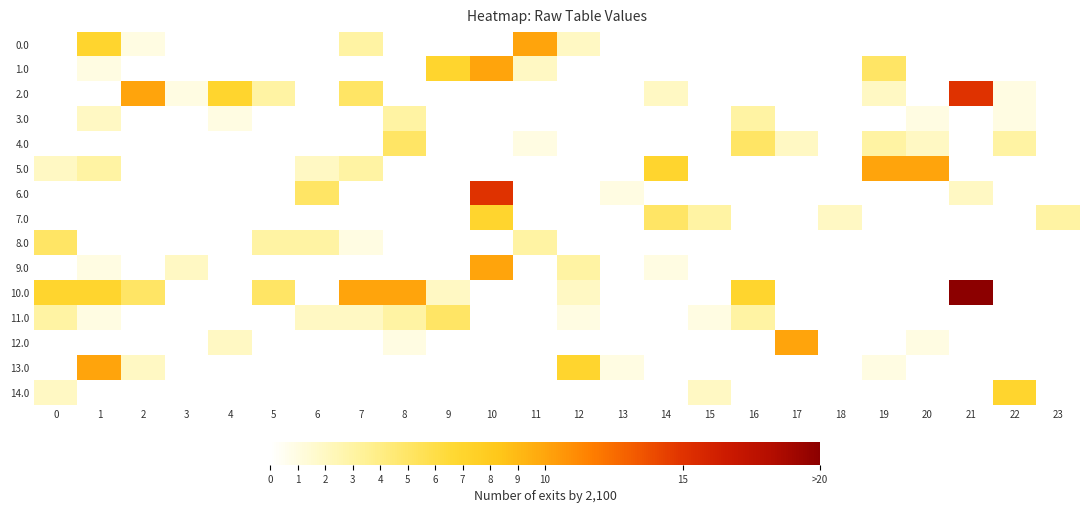

Which series has the widest spread of values?

10.0